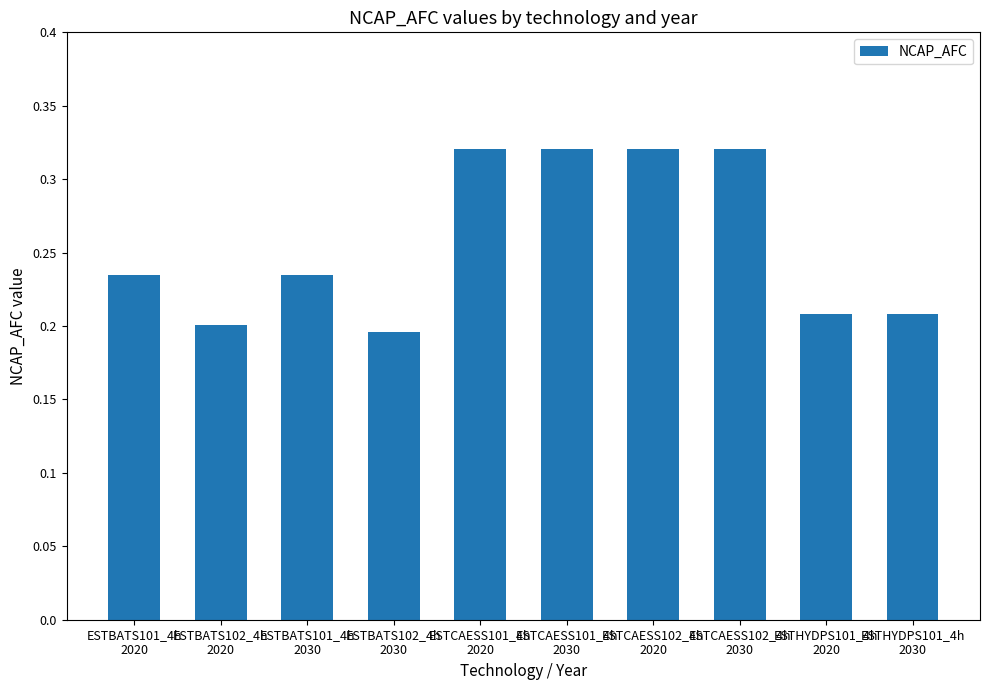

The value at ESTCAESS102_4h
2030 is 0.5. True or false?

False